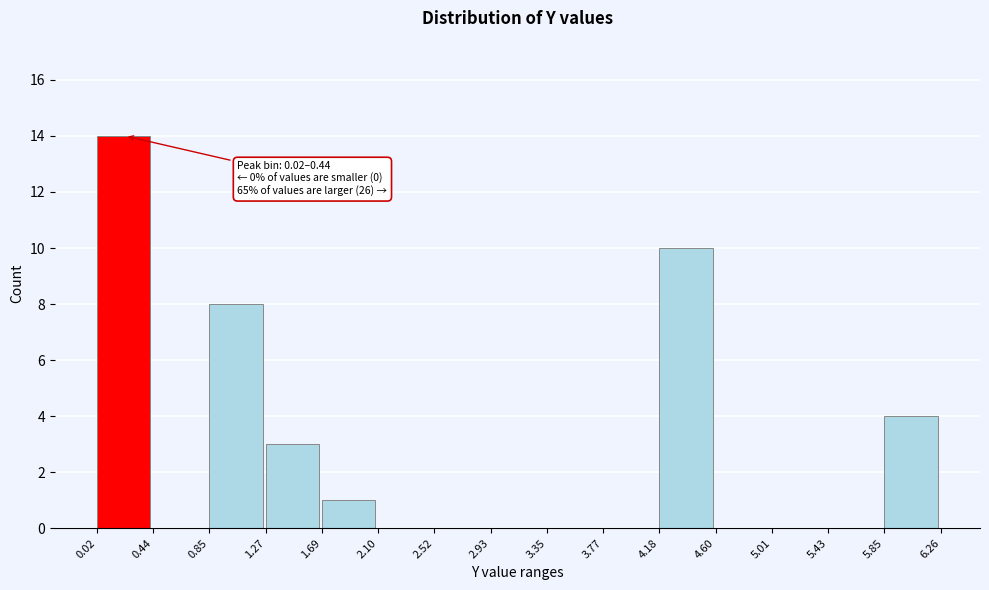

Which range on the x-axis has the tallest bar?

0.02 to 0.44